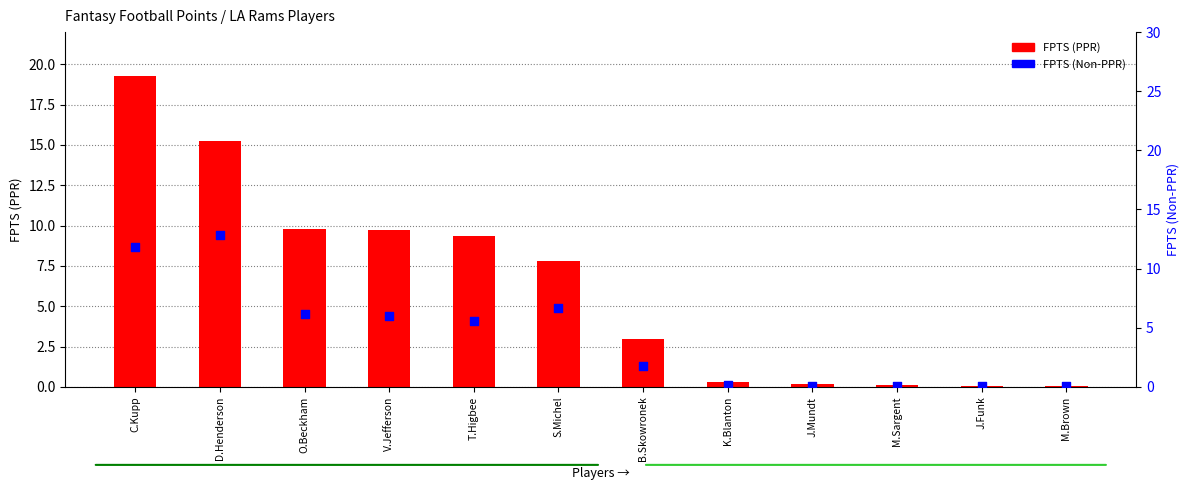

Which series contains the lowest Y value?

FPTS (PPR)